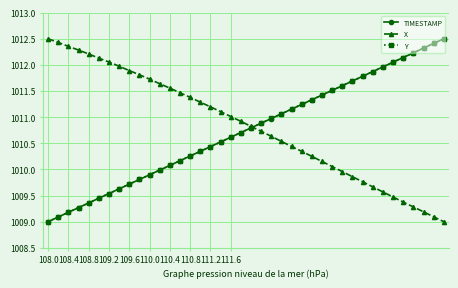

What is the maximum value shown in the chart?

1012.5